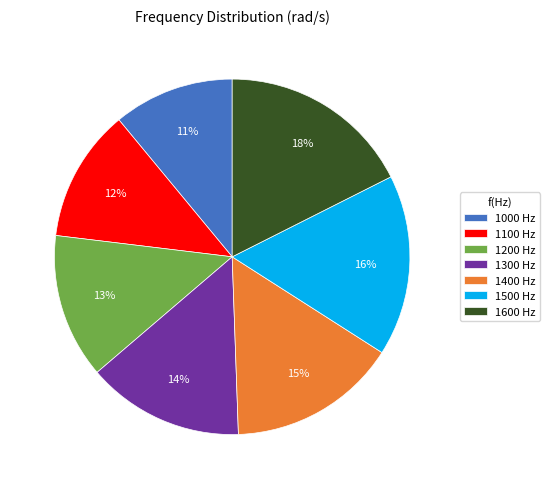

What percentage is the 1500 slice, to the nearest percent?

16%